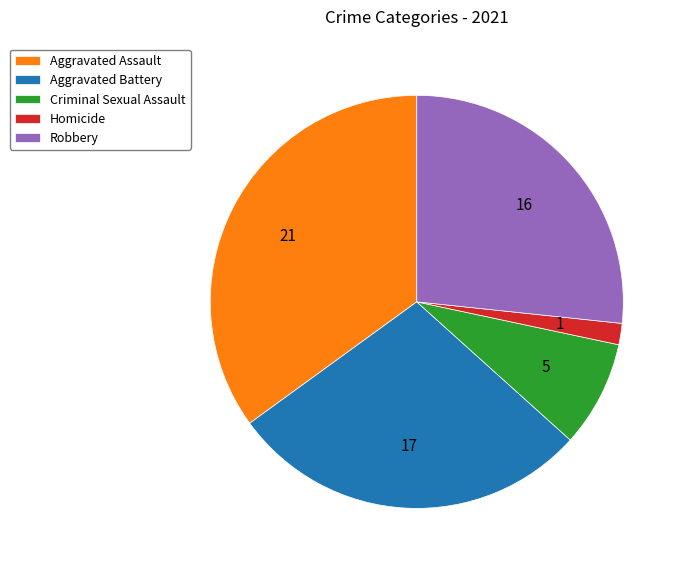

The Robbery slice represents 12% of the pie. True or false?

False